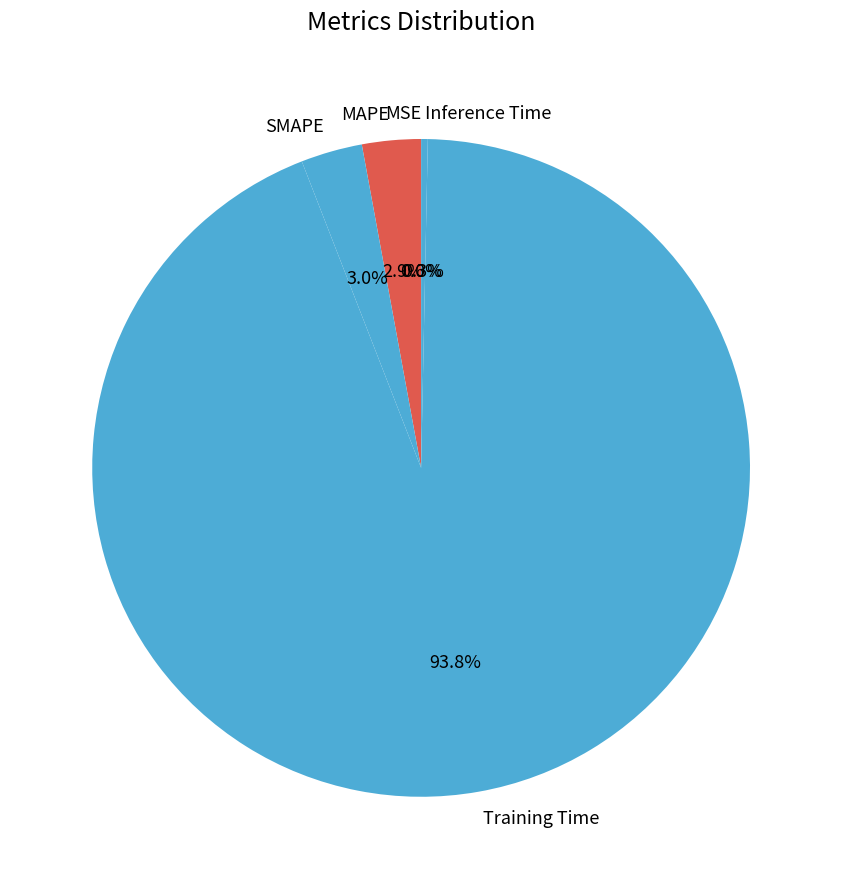

What percentage is NOT represented by Inference Time?

99.7%